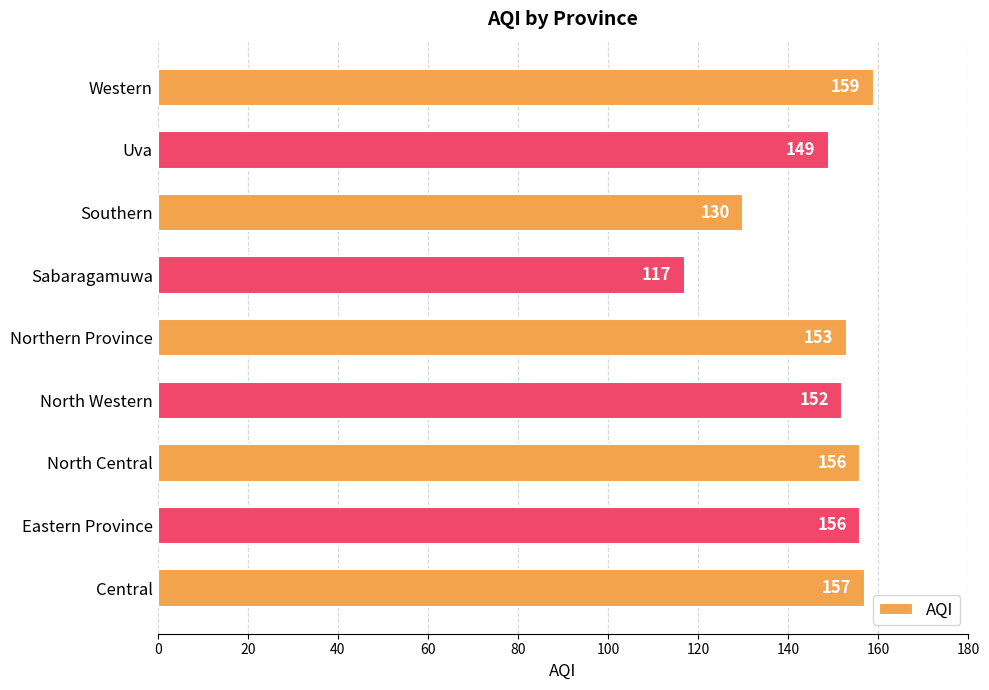

The chart shows a value of 130 at Southern. True or false?

True